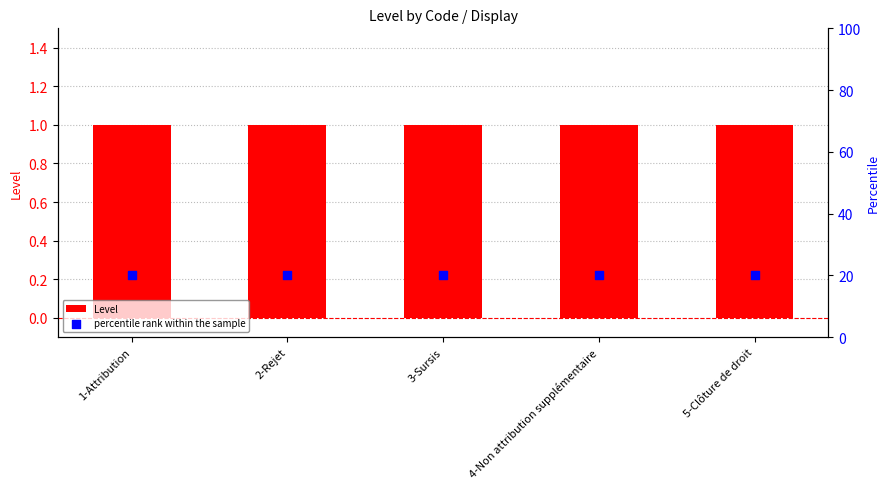

Is the value of percentile rank within the sample at 3-Sursis greater than the value of Level at 1-Attribution?

Yes